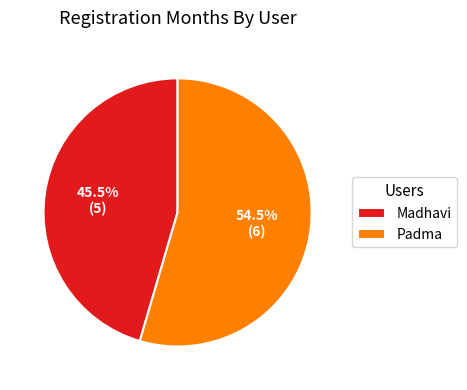

Combined, what portion of the pie is Madhavi and Padma?

100.0%